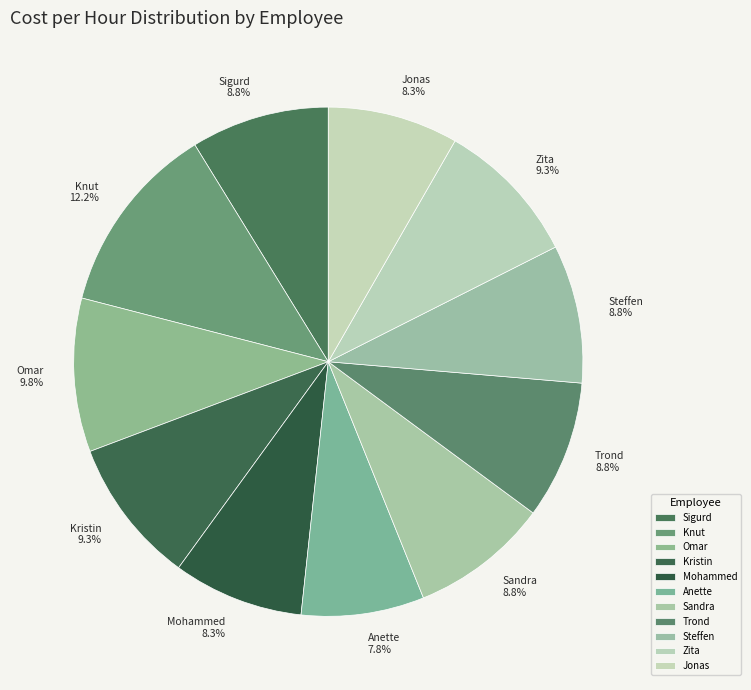

How much of the chart is everything except Trond?

91.2%